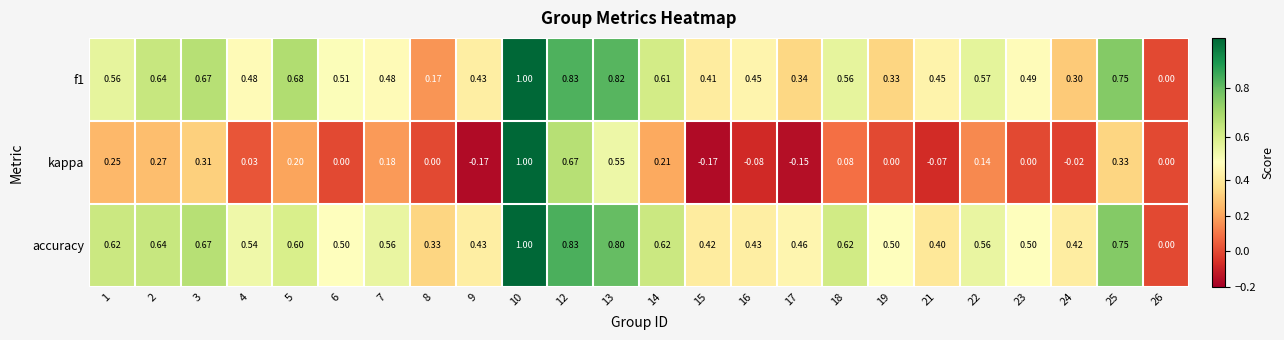

Which series has the largest total across all categories?

accuracy